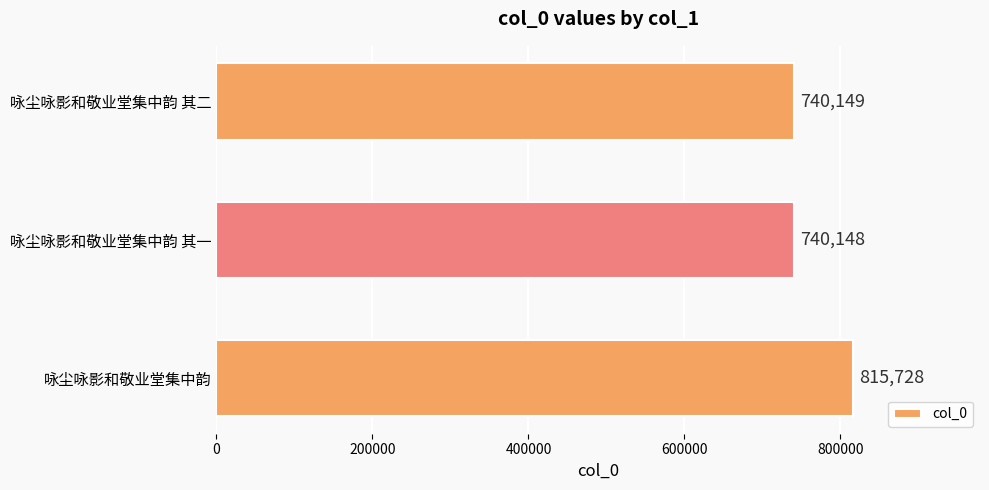

How many distinct data groups are displayed?

1